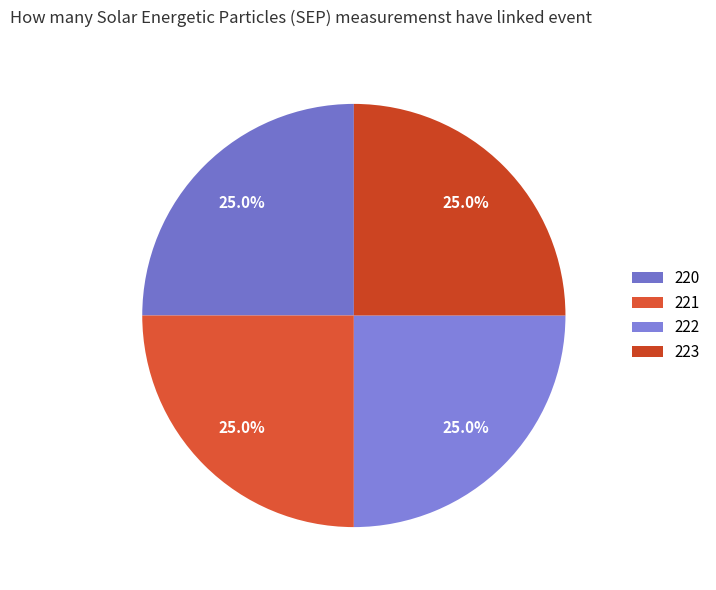

How many slices are in this pie chart?

4